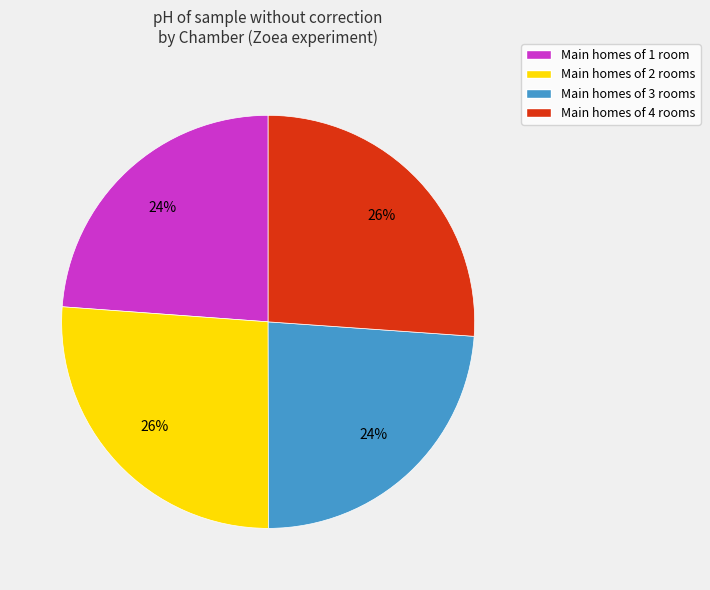

To the nearest percent, what portion does Main homes of 4 rooms represent?

26%